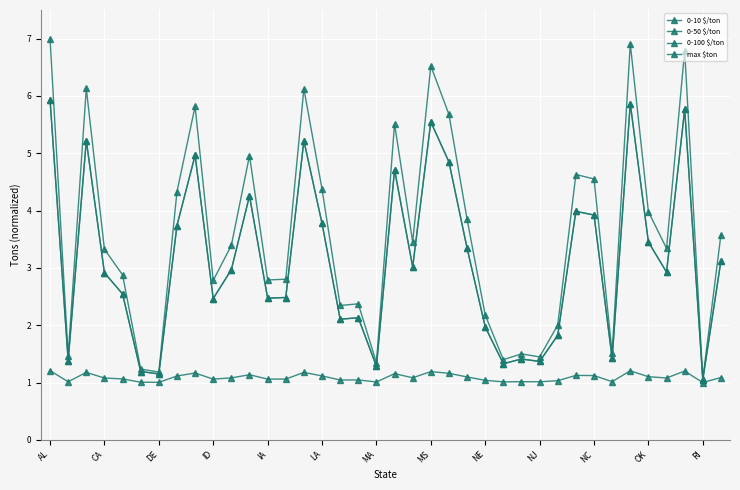

Is this an area chart (filled region under the line)?

No